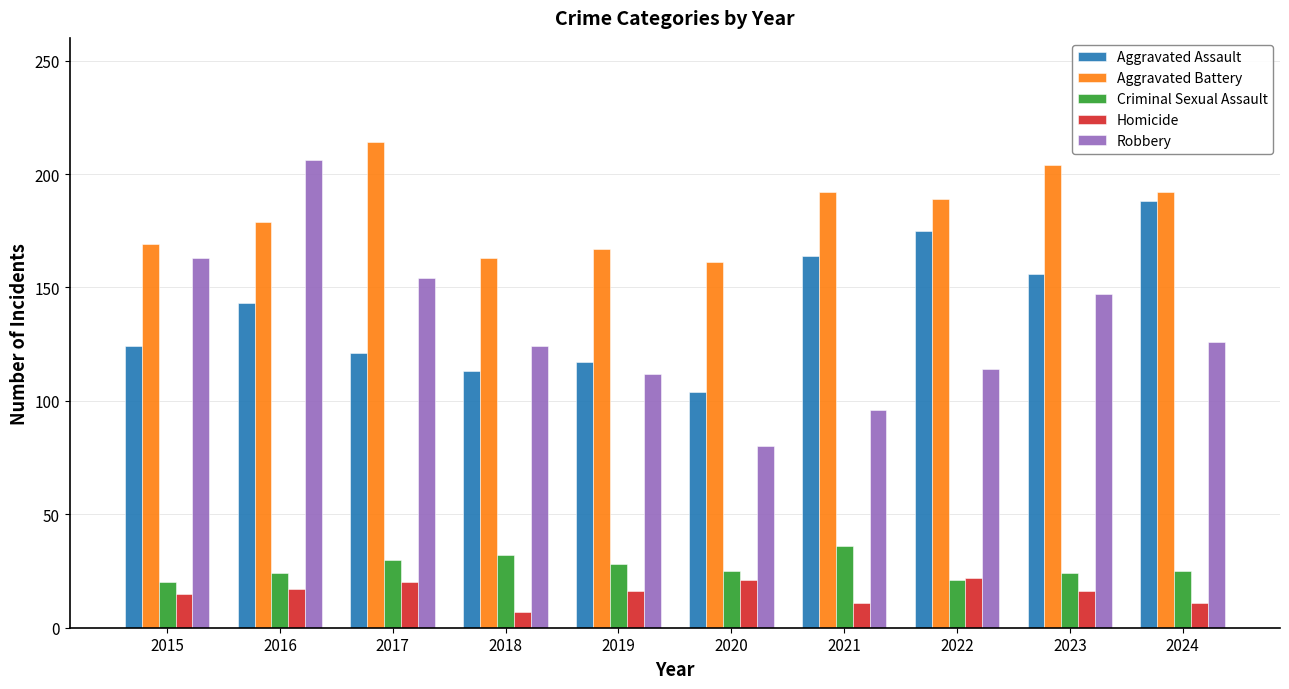

How many bars are there in total?

50